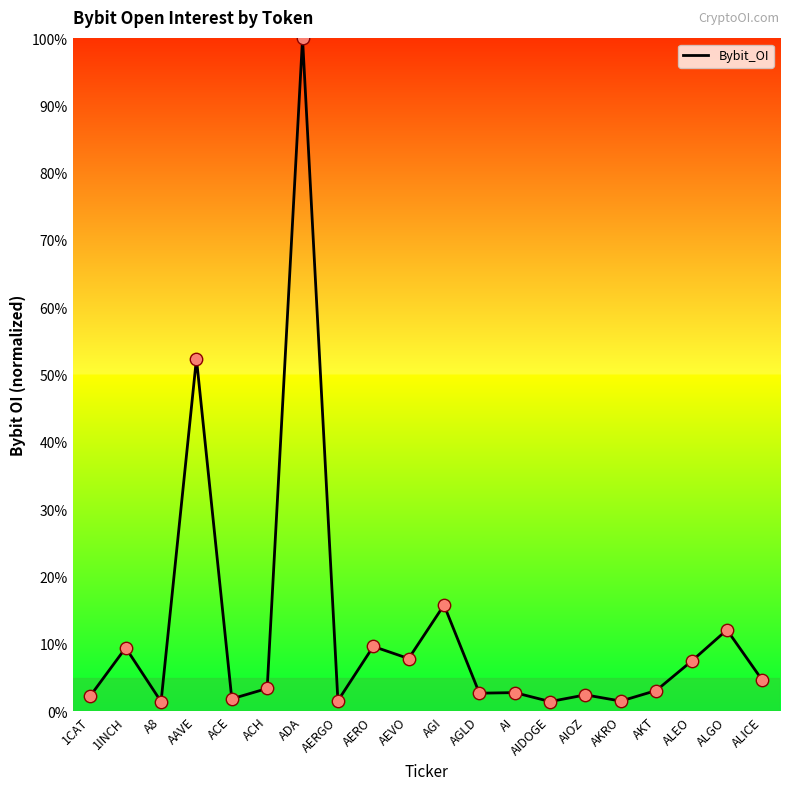

Between ACE and AGI, which is larger?

AGI